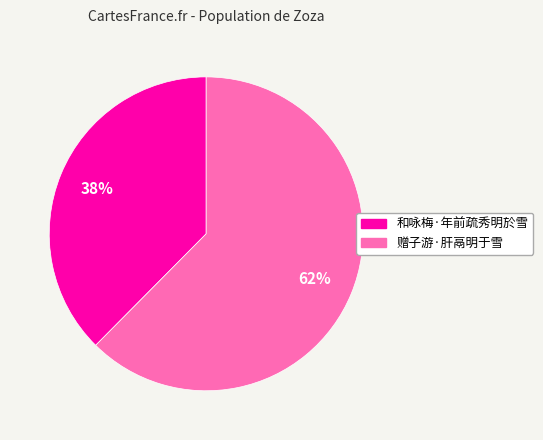

Rank the categories by value from lowest to highest.

和咏梅·年前疏秀明於雪, 赠子游·肝鬲明于雪